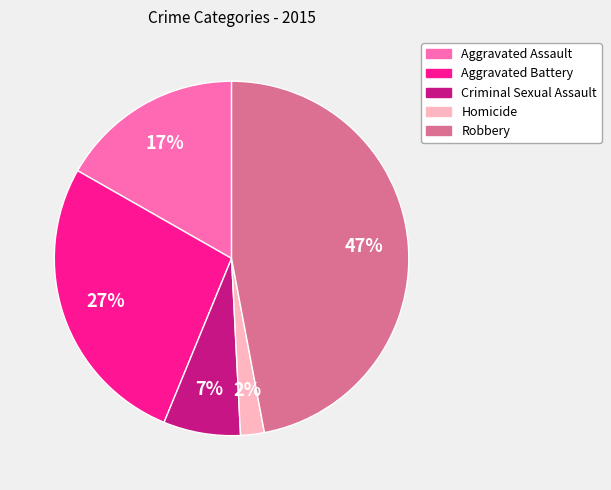

Which slice is the smallest?

Homicide